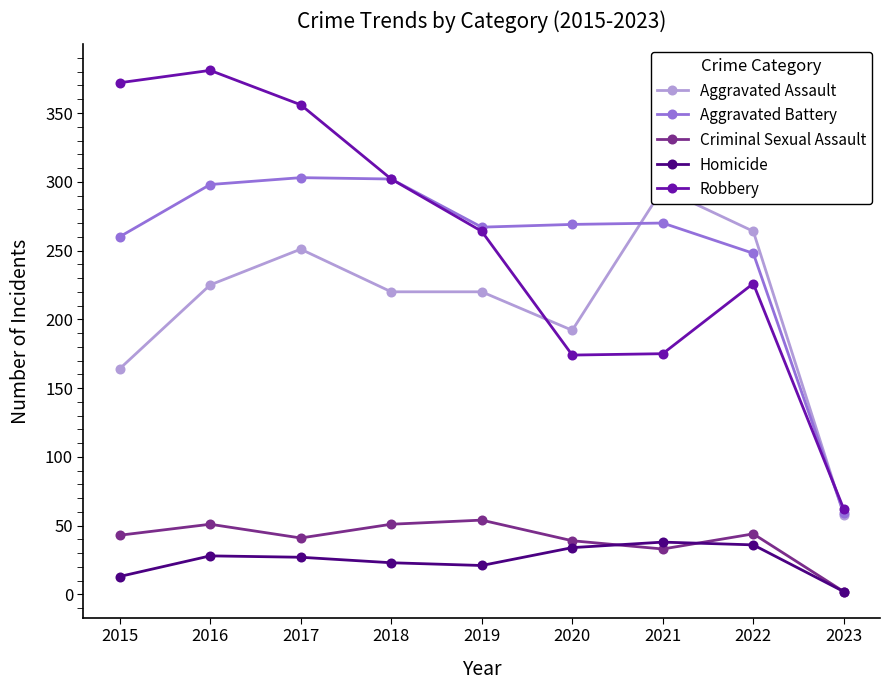

Reading left to right, what are all the values shown in this chart?

Aggravated Assault: 2015=164	2016=225	2017=251	2018=220	2019=220	2020=192	2021=295	2022=264	2023=58
Aggravated Battery: 2015=260	2016=298	2017=303	2018=302	2019=267	2020=269	2021=270	2022=248	2023=59
Criminal Sexual Assault: 2015=43	2016=51	2017=41	2018=51	2019=54	2020=39	2021=33	2022=44	2023=2
Homicide: 2015=13	2016=28	2017=27	2018=23	2019=21	2020=34	2021=38	2022=36	2023=2
Robbery: 2015=372	2016=381	2017=356	2018=302	2019=264	2020=174	2021=175	2022=226	2023=62